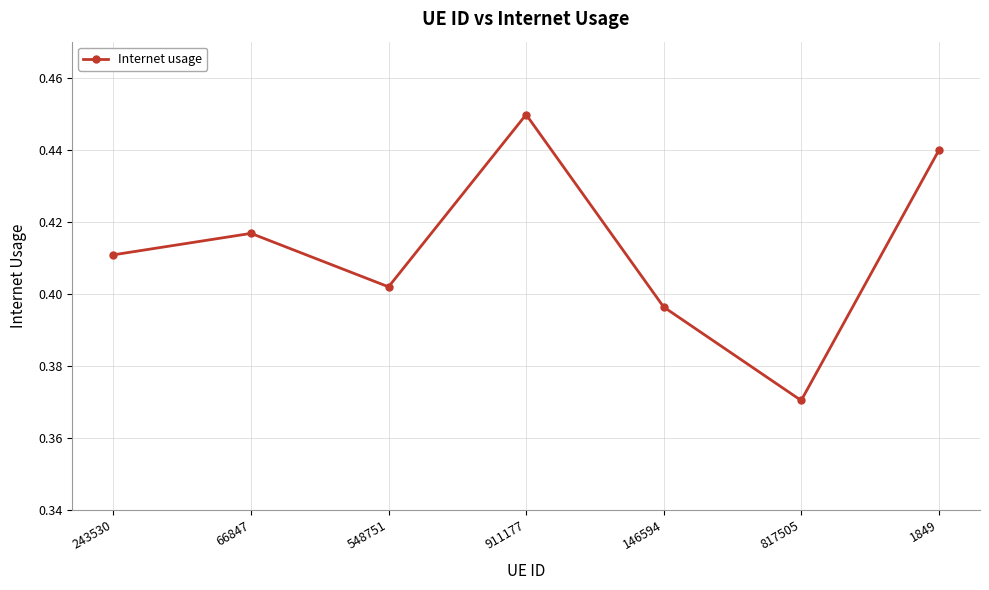

Is this an area chart (filled region under the line)?

No